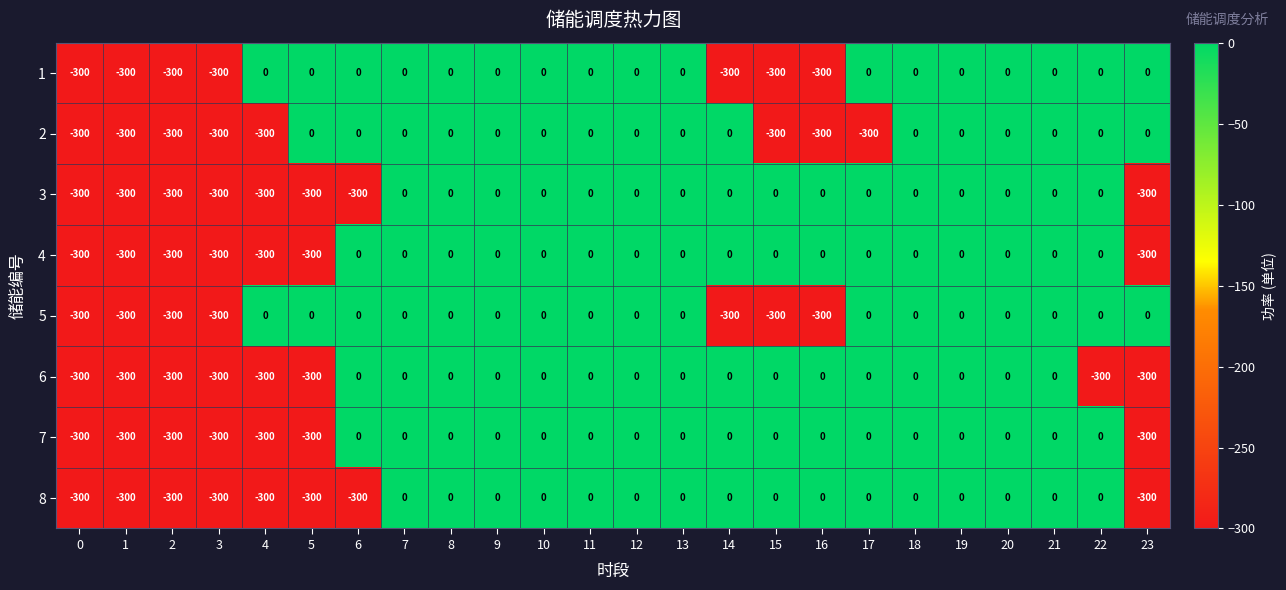

What is the lowest value of the 5 series?

-300